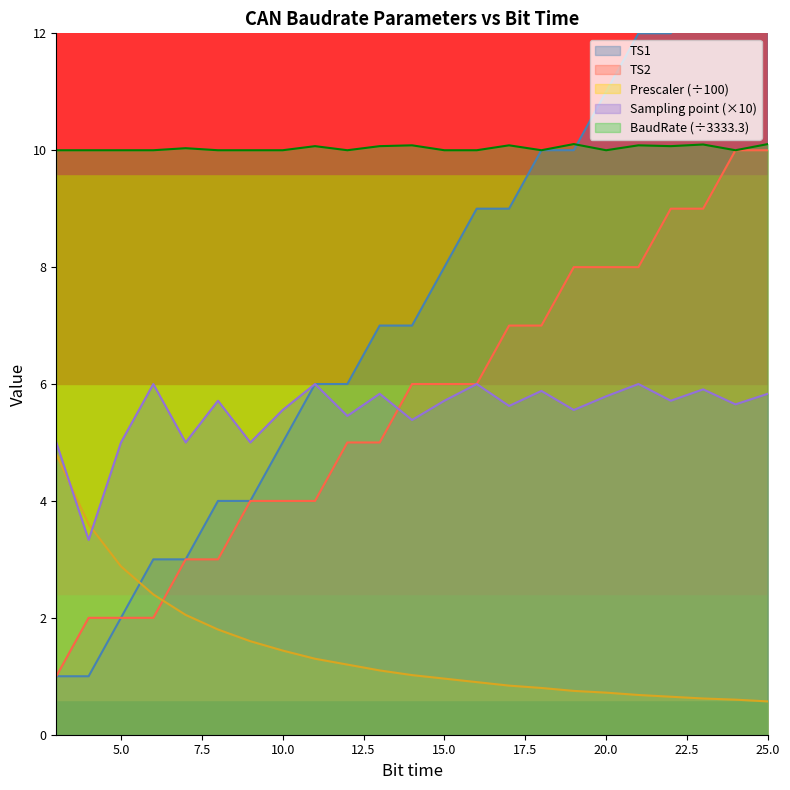

Count the Resulting BaudRate values in the range 10 to 11.

23